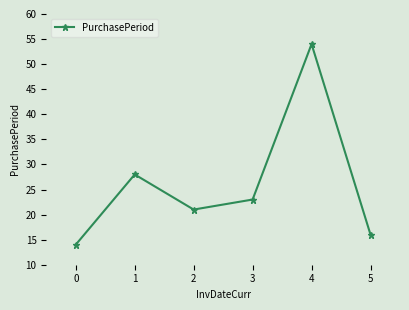

How many lines are shown in the chart?

1